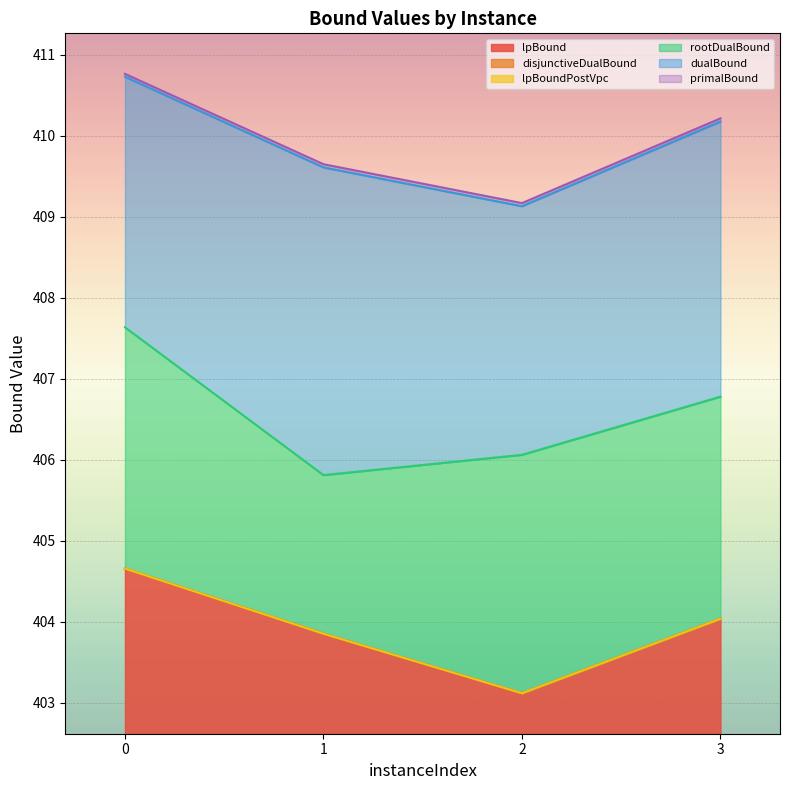

True or false: lpBoundPostVpc and primalBound intersect in this chart.

False